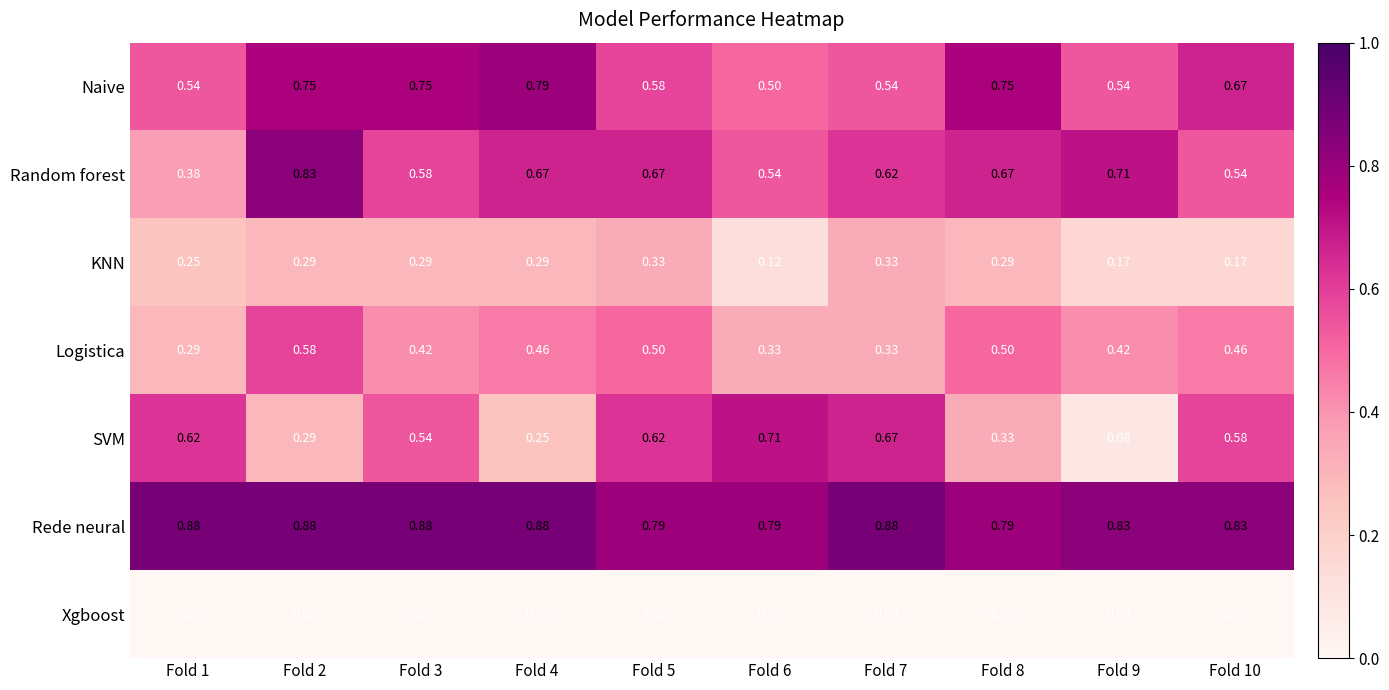

Which series has the largest total across all categories?

Rede neural